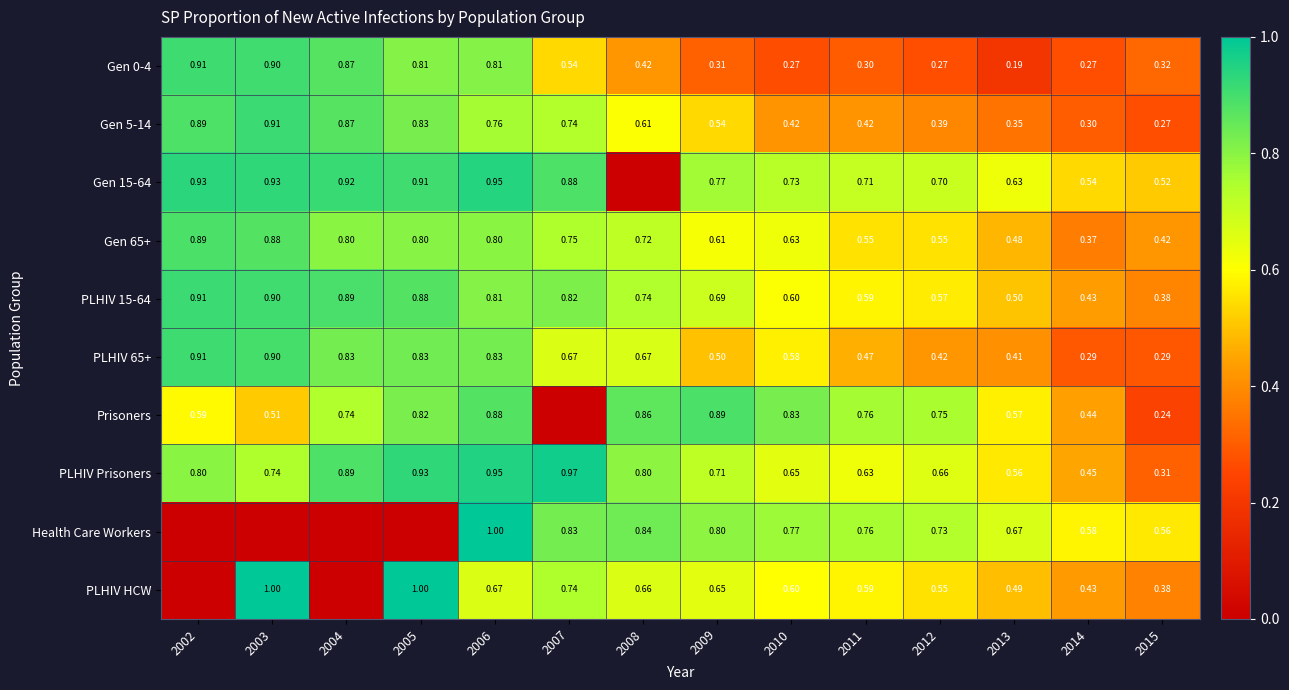

Between 2010 and 2015, which series saw the biggest shift?

Prisoners